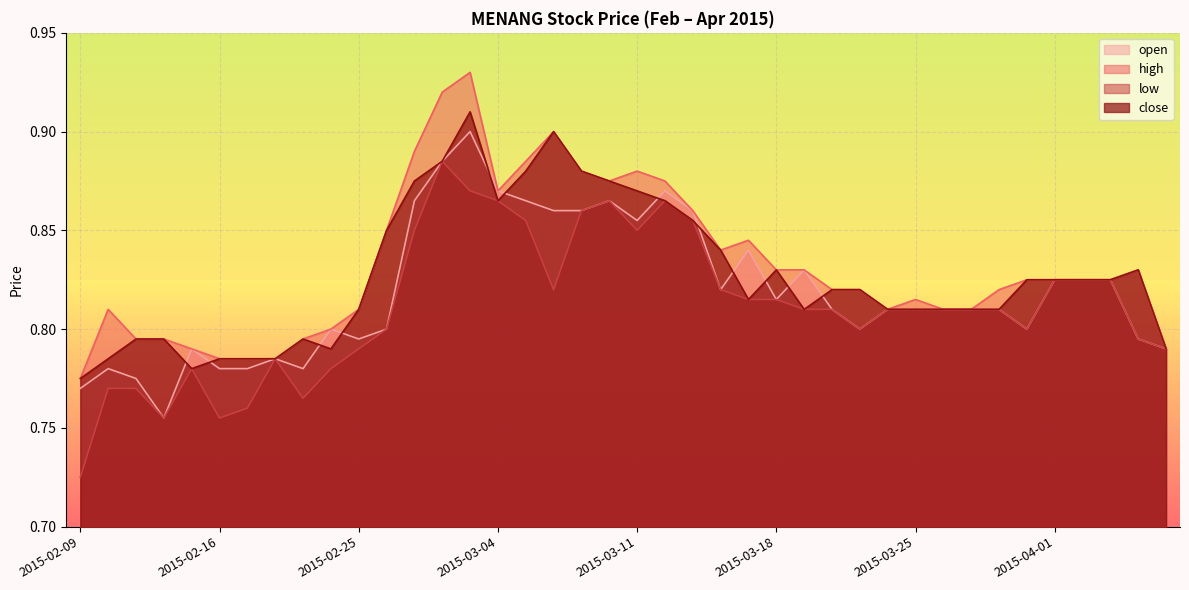

Rank the series by their maximum value, from highest to lowest.

high, close, open, low